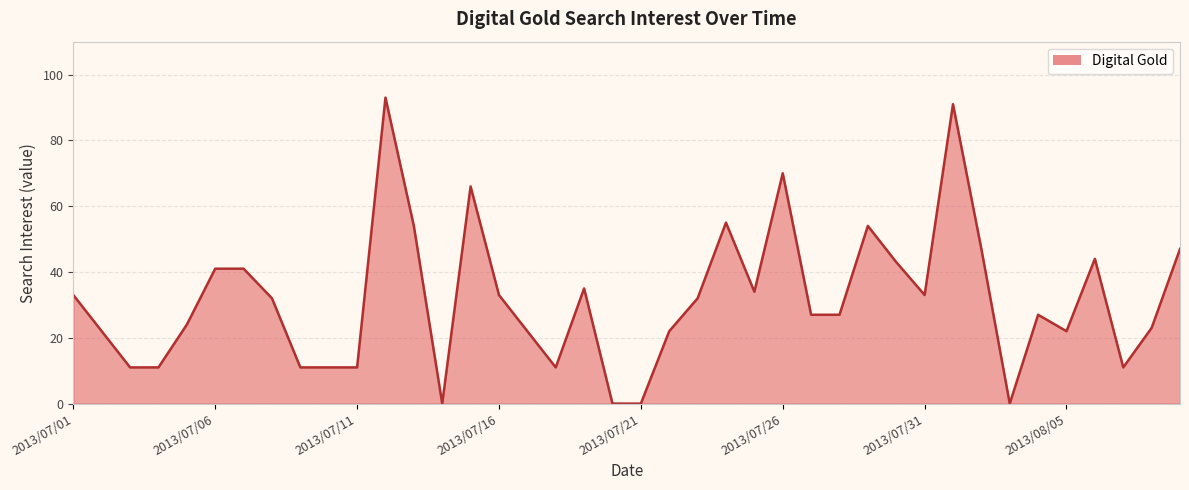

Which label corresponds to the smallest value in the chart?

2013/07/14